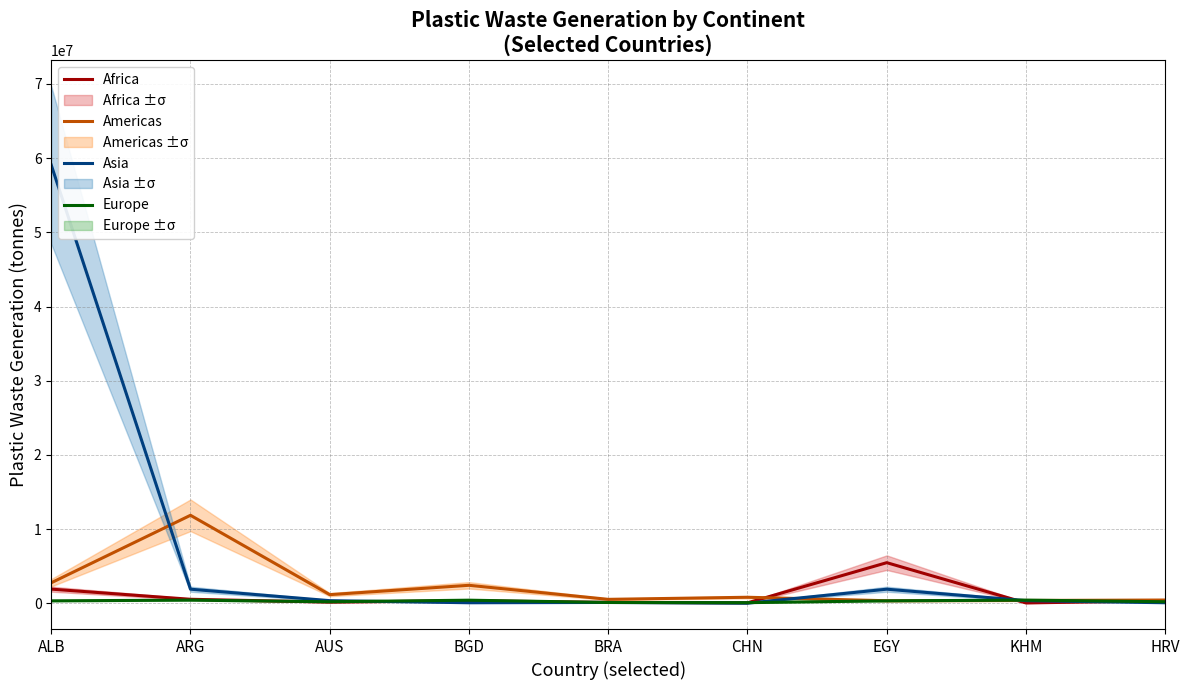

What is the average value of the Europe series?

270429